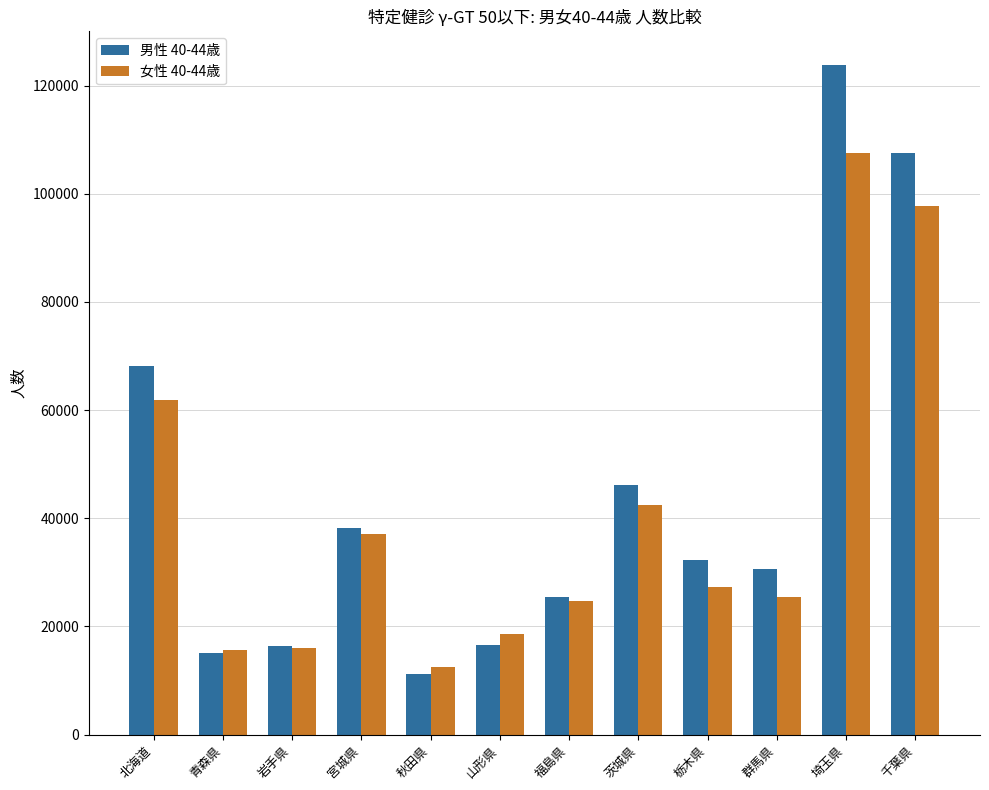

Is it true that 男性 40-44歳 equals 27493 at 岩手県?

False